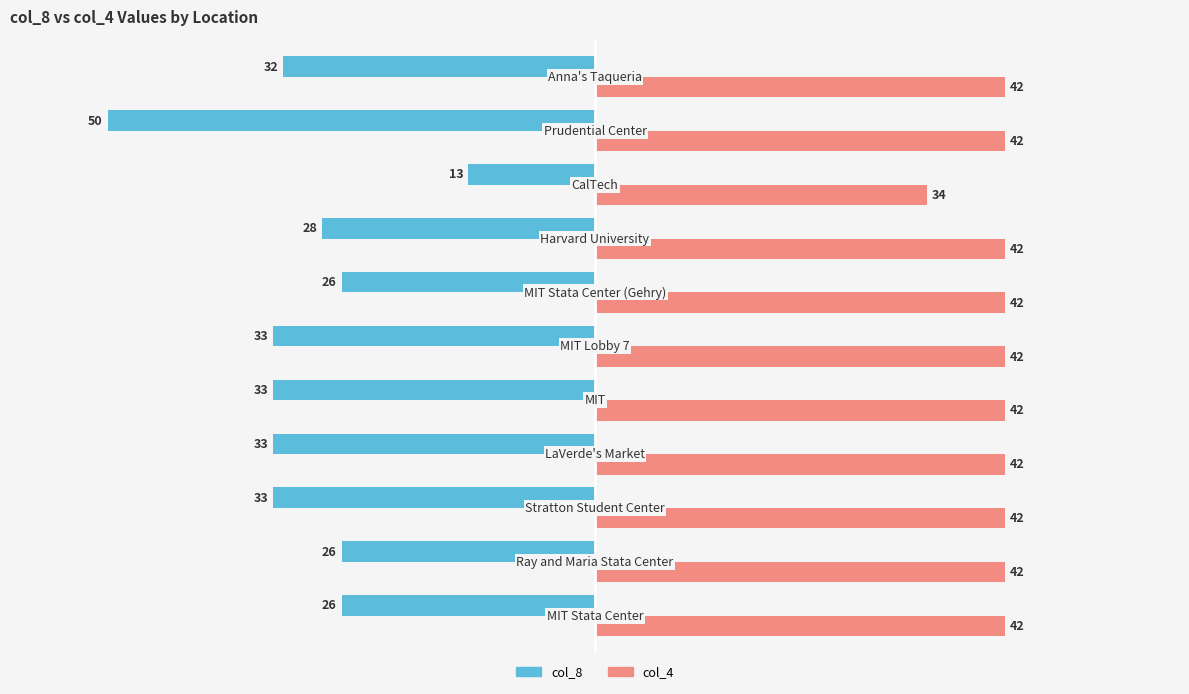

What is the sum of all col_4 values?

454